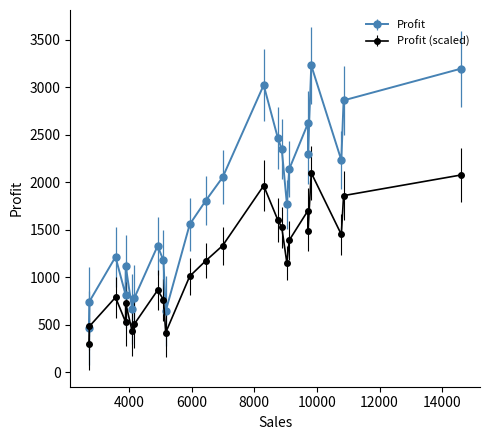

Which series has the widest spread of values?

Profit